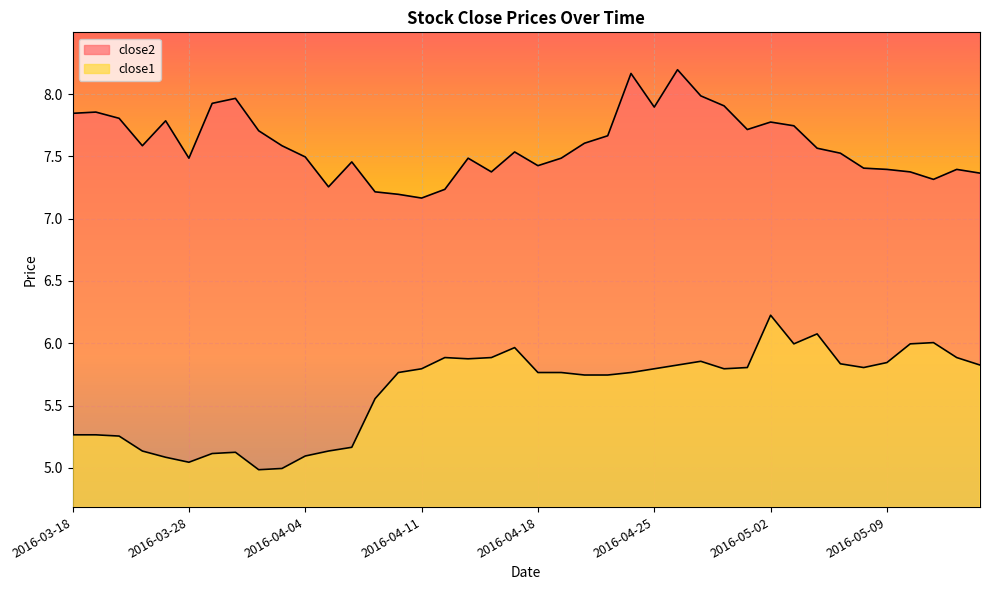

What is the maximum value shown in the chart?

8.2